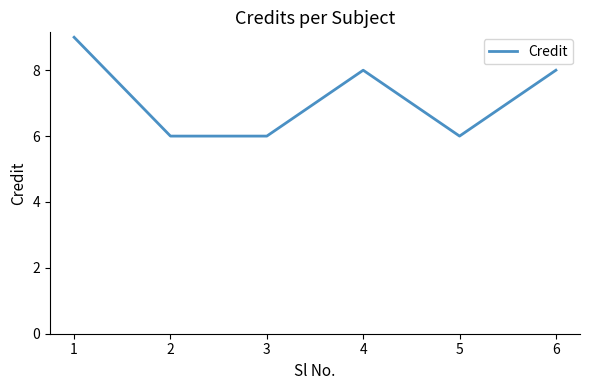

How many interior local peaks (higher than both neighbors) does the data have?

1